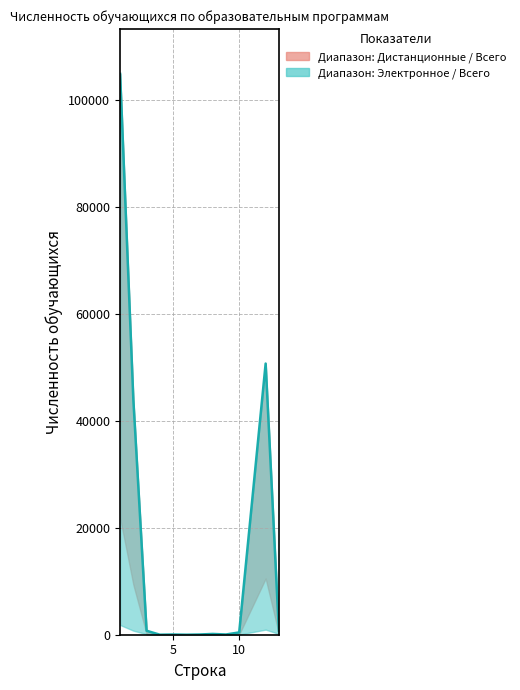

At which label does distance_tech reach its minimum?

7